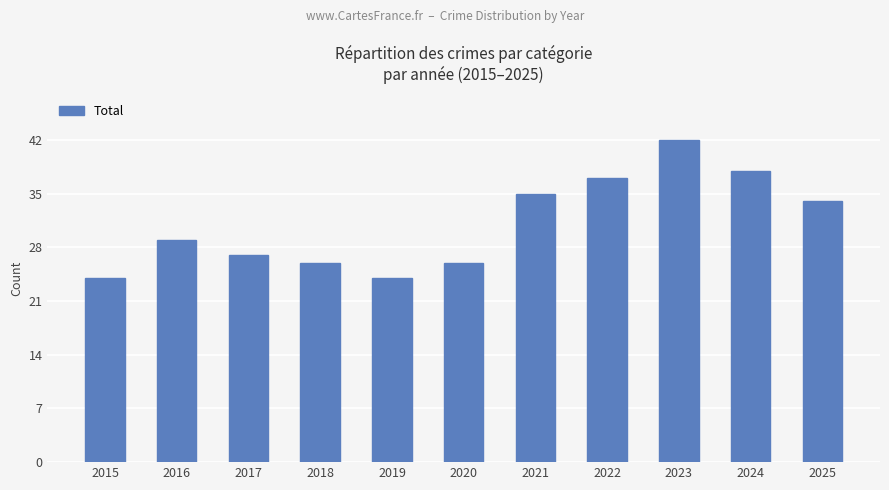

Reading left to right, list all the values displayed in this chart.

2015=24	2016=29	2017=27	2018=26	2019=24	2020=26	2021=35	2022=37	2023=42	2024=38	2025=34